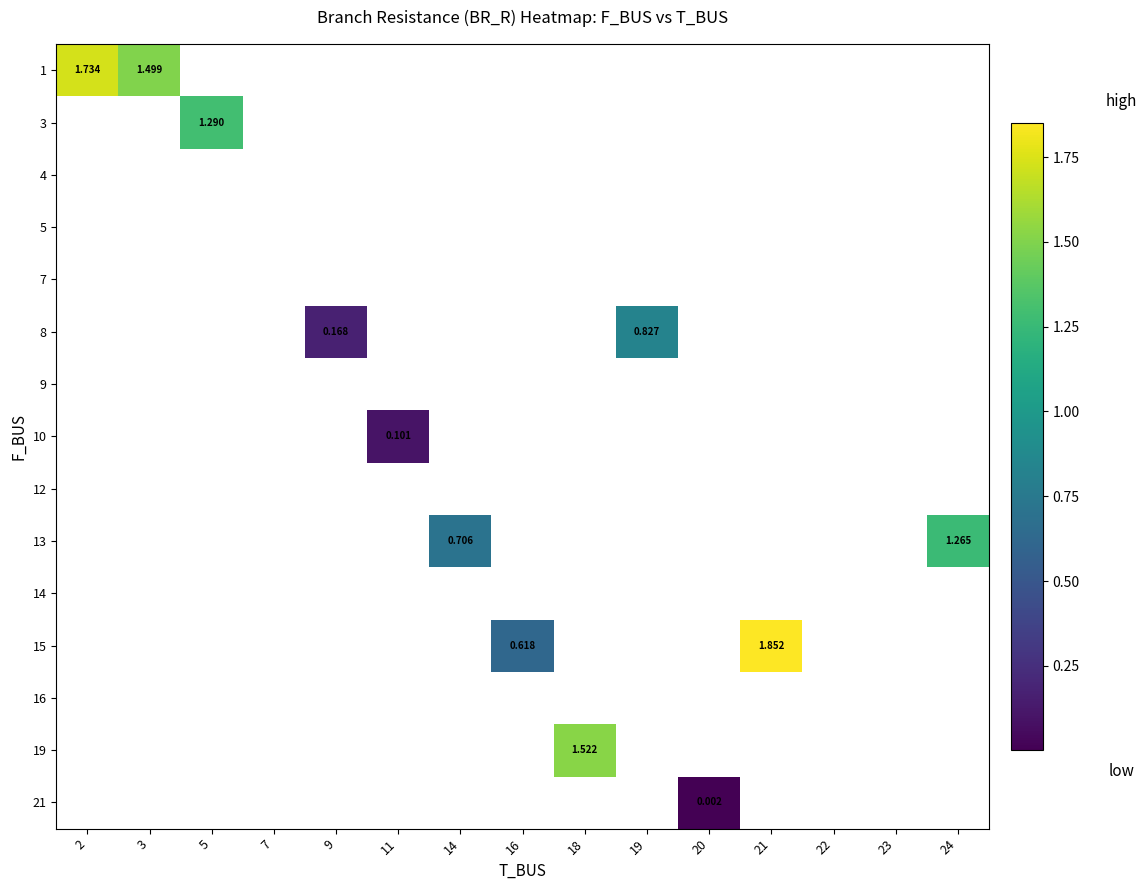

What is the maximum value shown in the chart?

1.9